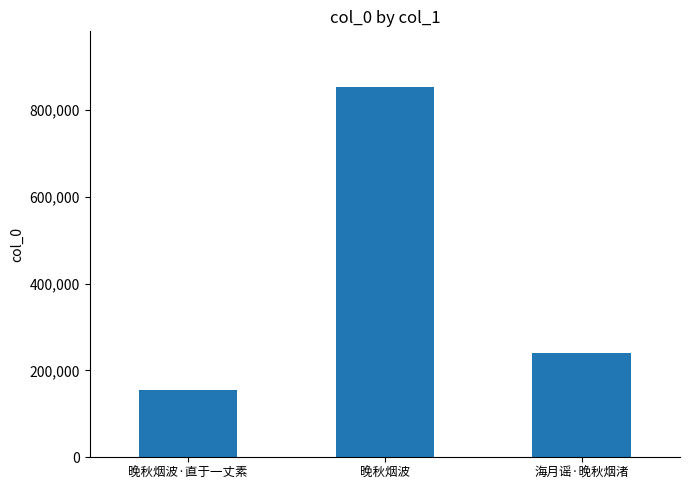

What is the average value?

416120